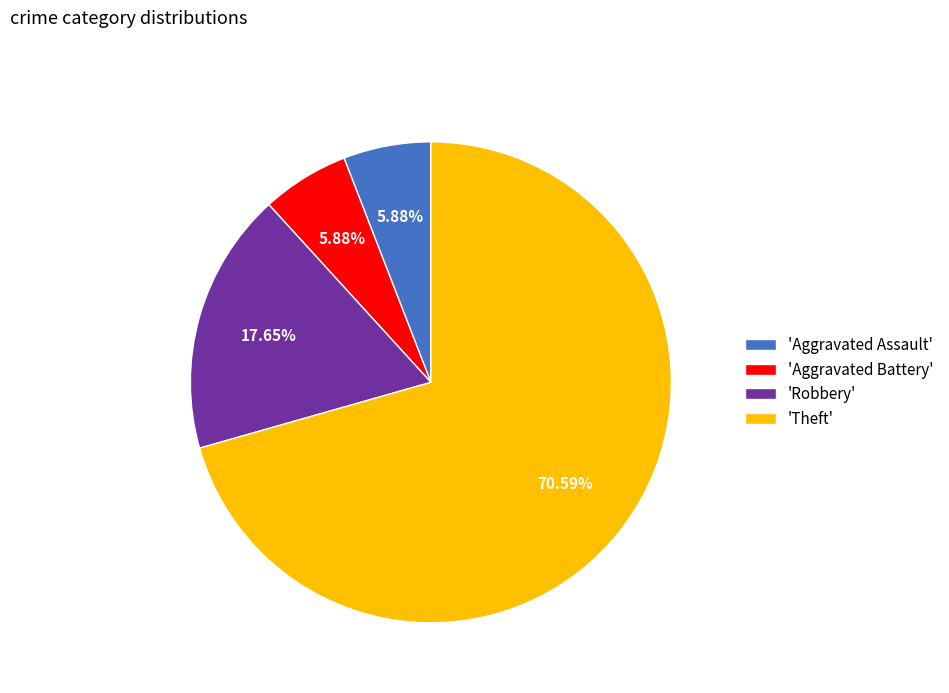

Does 'Theft' represent more than half of the total?

Yes